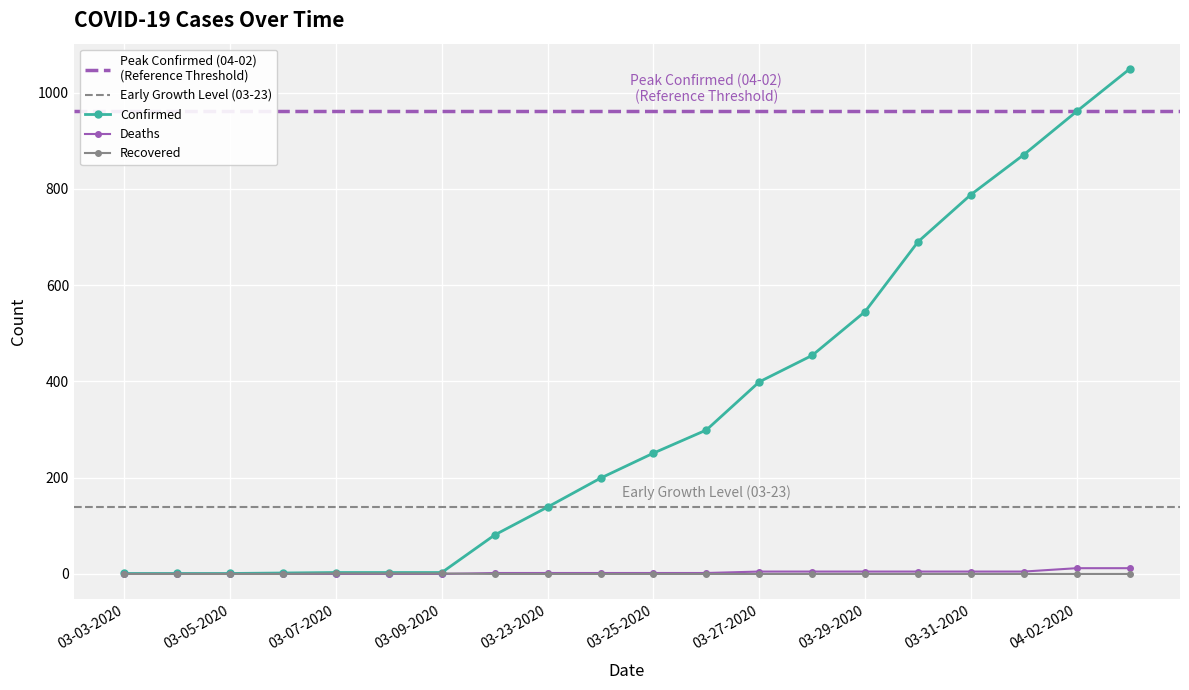

What is the difference between the maximum and minimum values in the Recovered series?

1